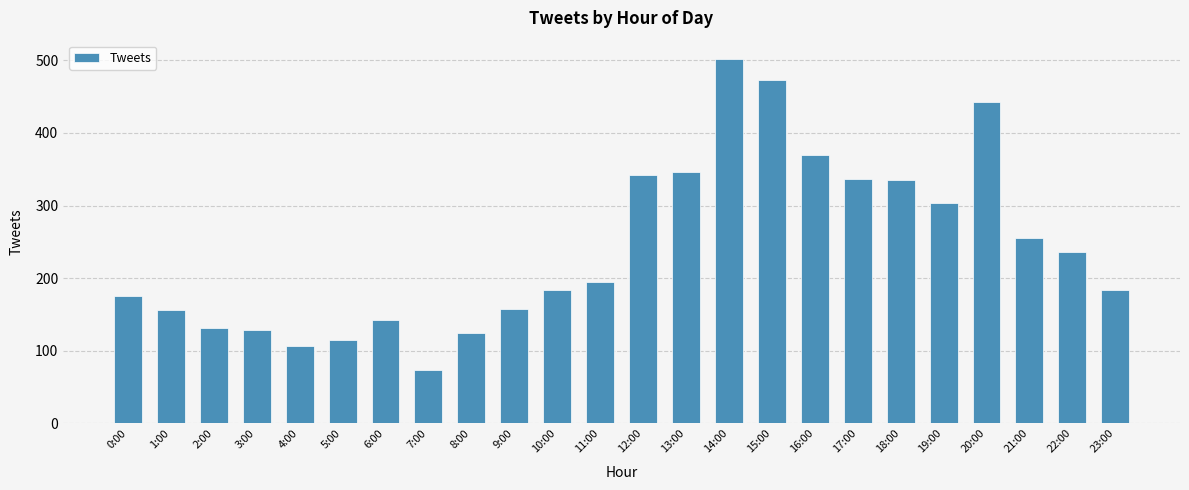

Approximately how many times larger is the value at 3:00 compared to 23:00?

0.7